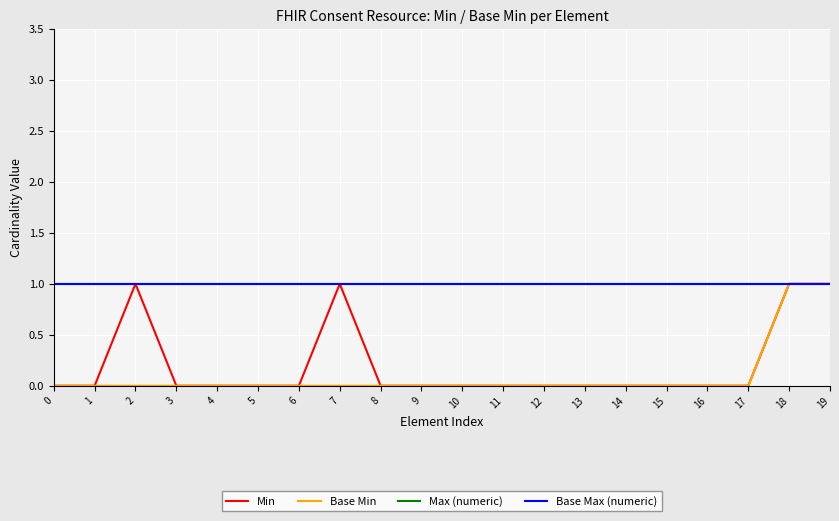

What is the average value of the Base Max (numeric) series?

1